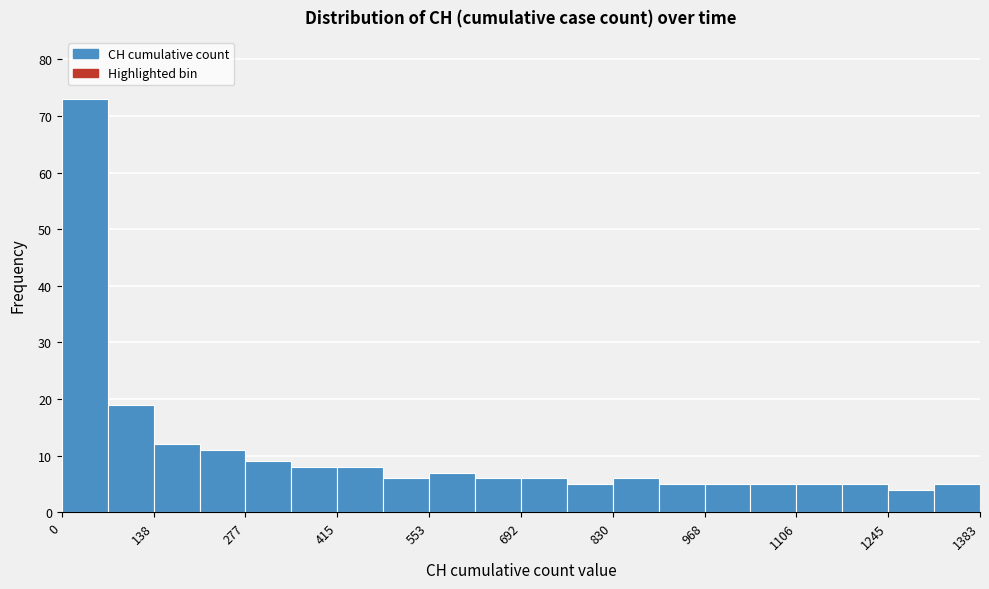

Around what value on the x-axis is the tallest bar? Give the approximate position of its centre, as read against the axis.

40